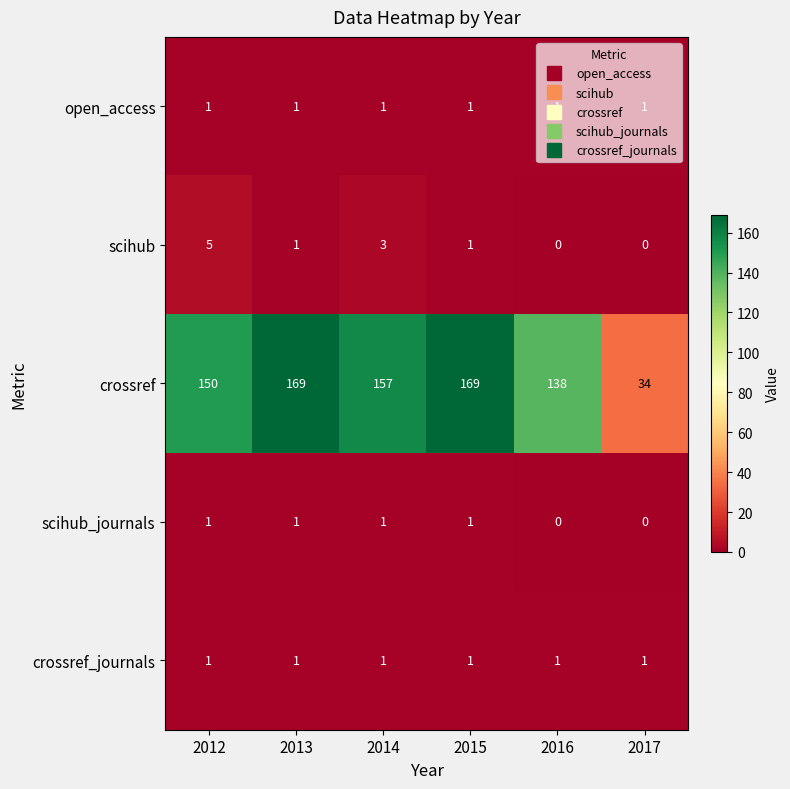

How many scihub values are between 0 and 3?

5